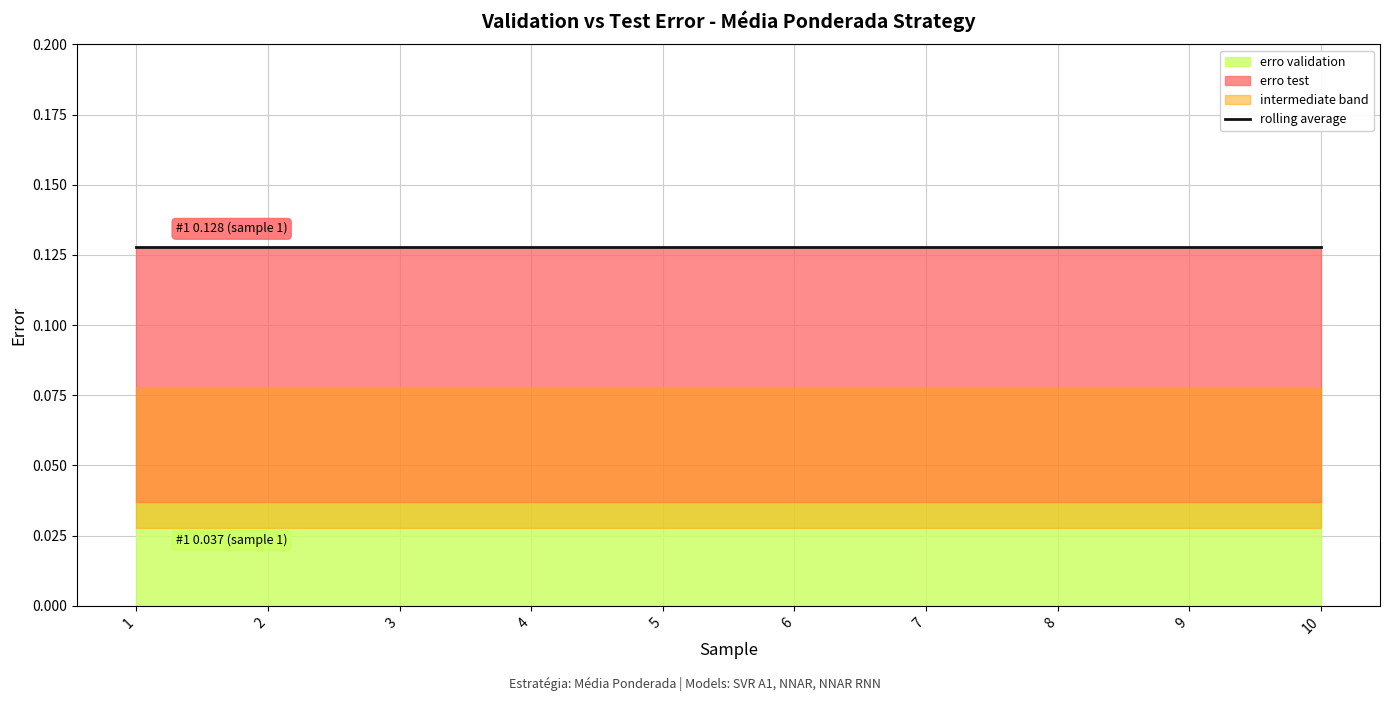

How many data points does each series have?

10